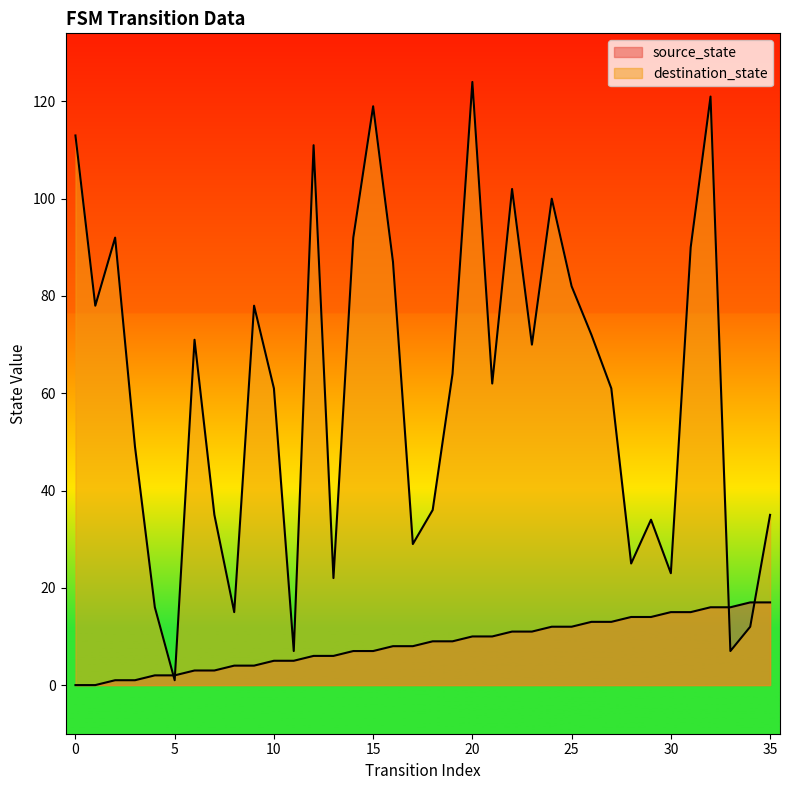

What is the maximum value for destination_state?

124